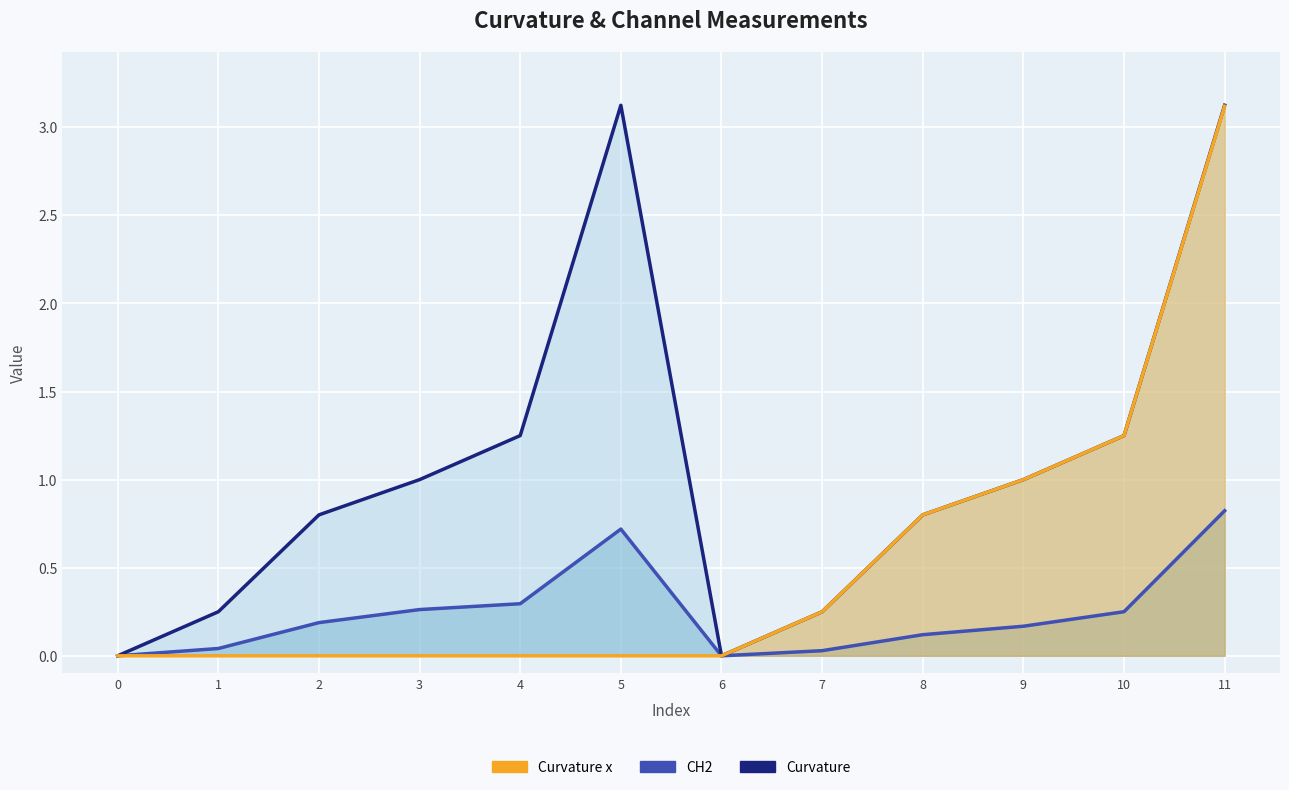

What is the maximum value for Curvature?

3.1